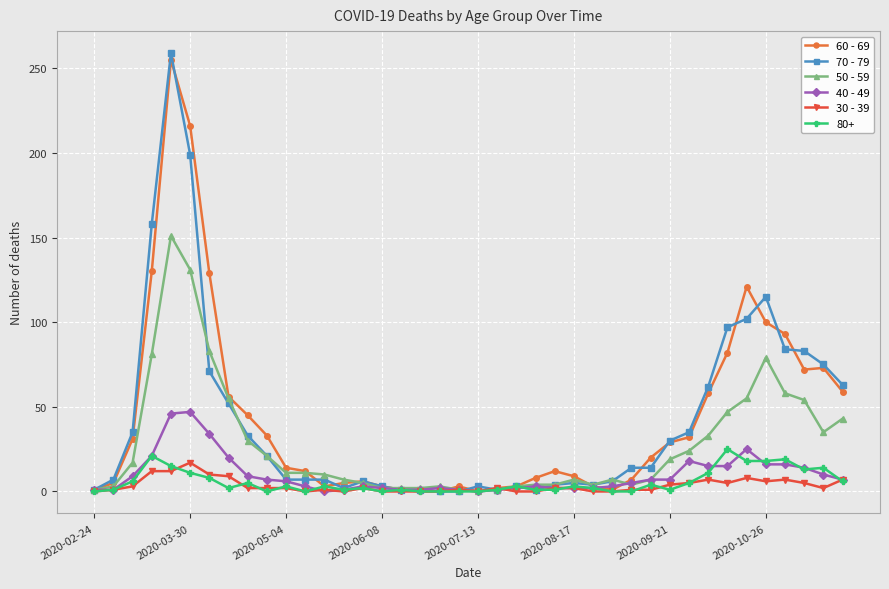

Count the number of categories in the chart.

40